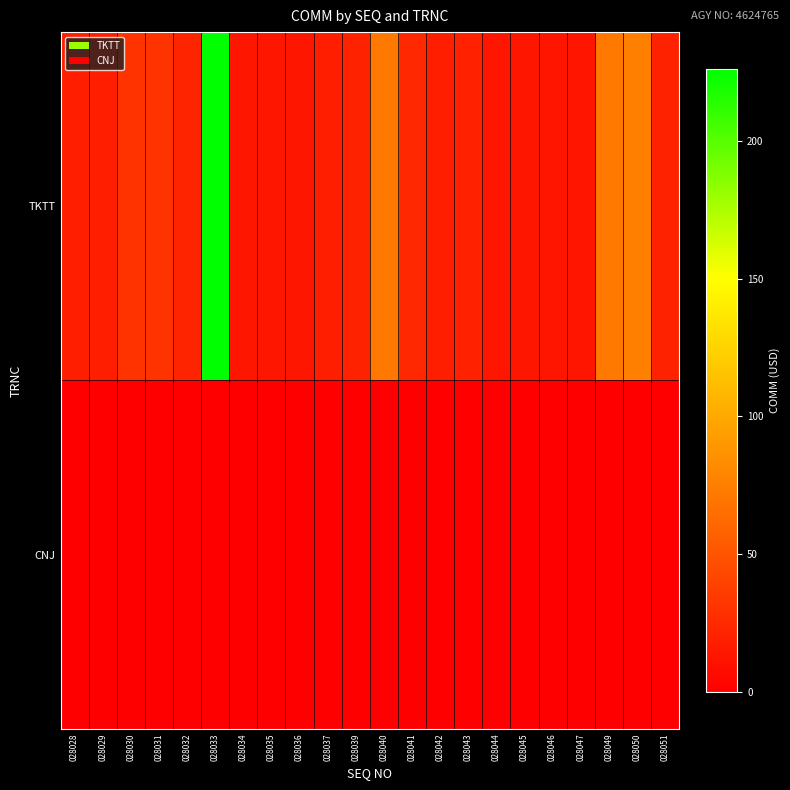

At 028040, list the series in order from smallest to largest.

CNJ, TKTT